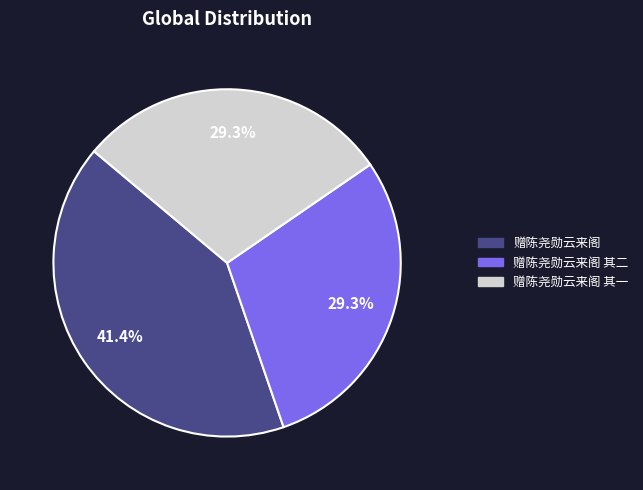

Is there any slice that represents more than half of the pie?

No